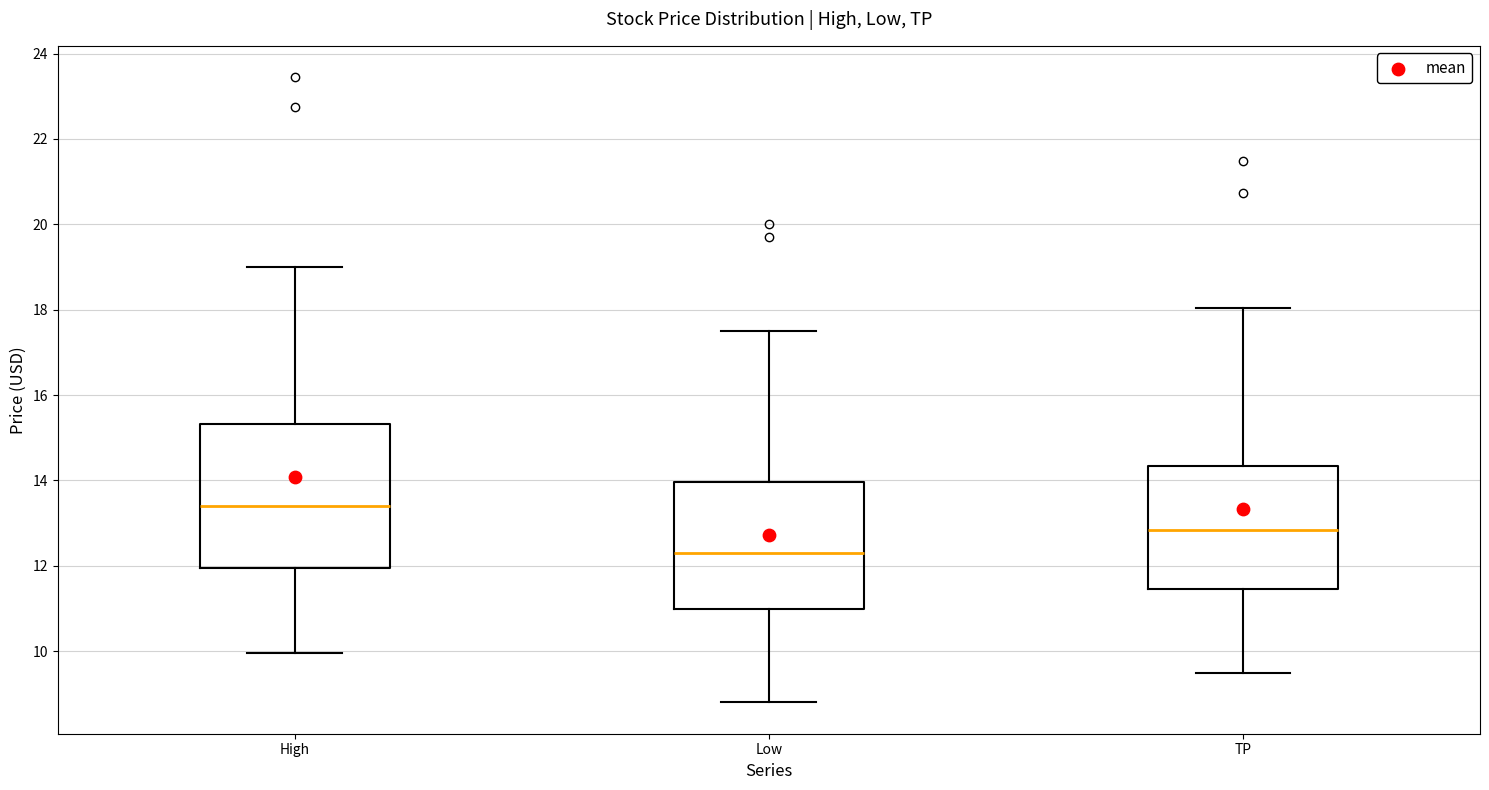

Which box has the lowest median line?

Low